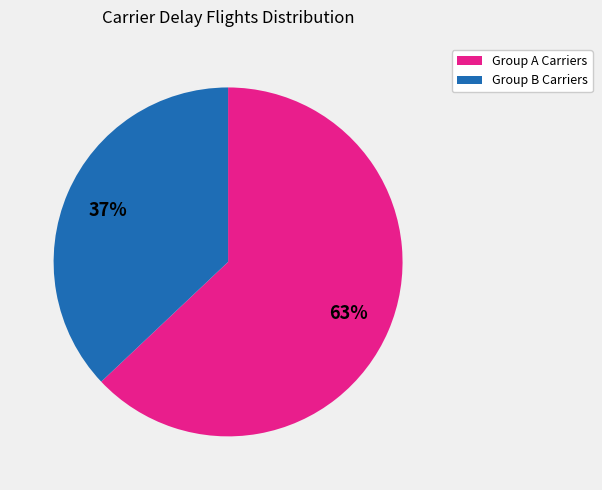

To the nearest percent, what is the difference between the largest and smallest slice percentages?

26%